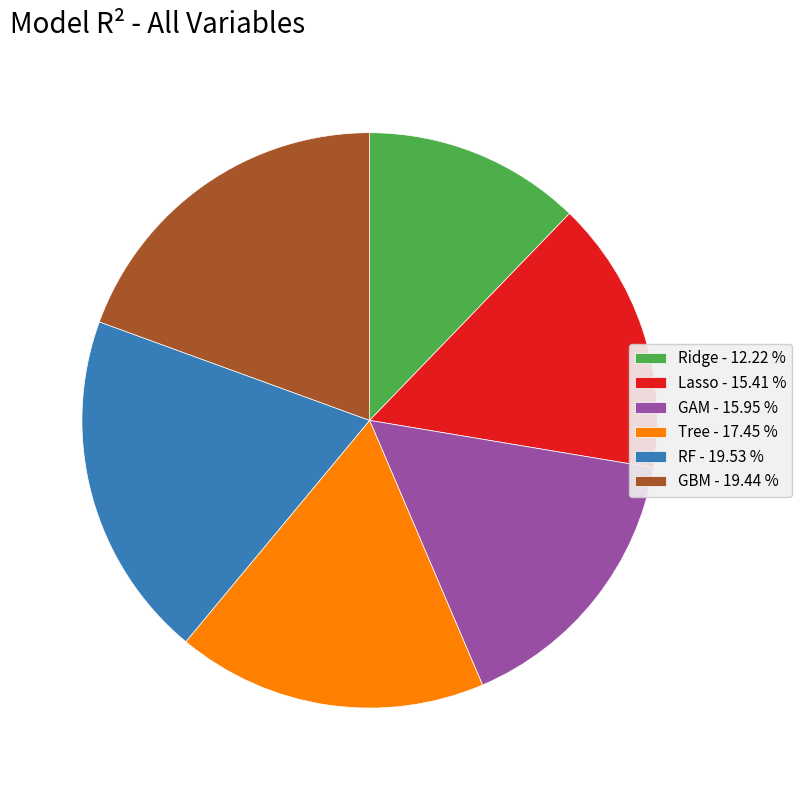

Does any single category account for the majority?

No